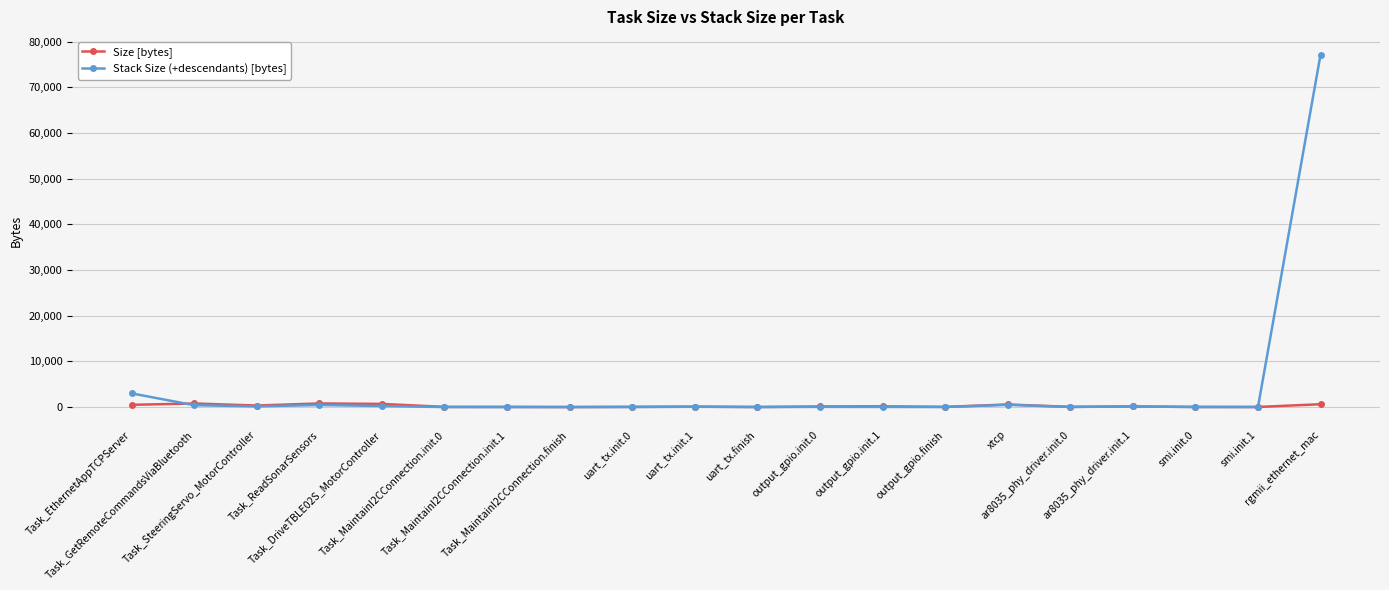

What is the spread (max minus min) of values at Task_SteeringServo_MotorController?

180